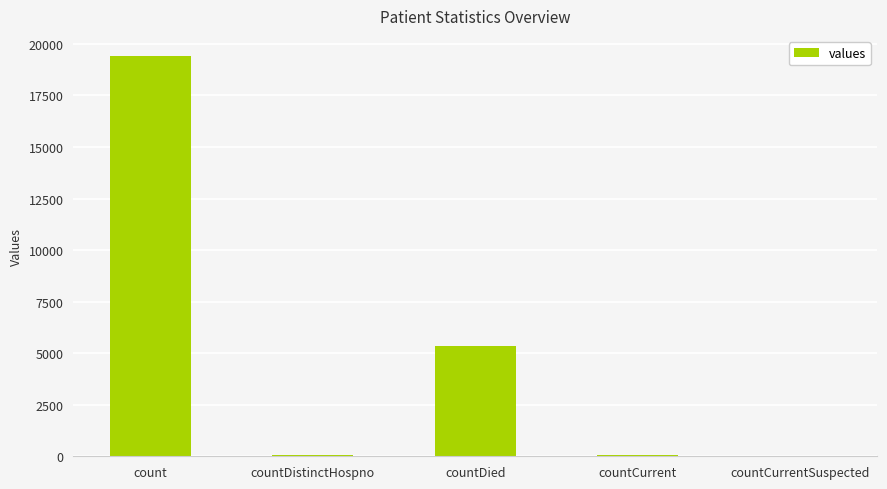

What is the change in value from countCurrent to countCurrentSuspected?

-60